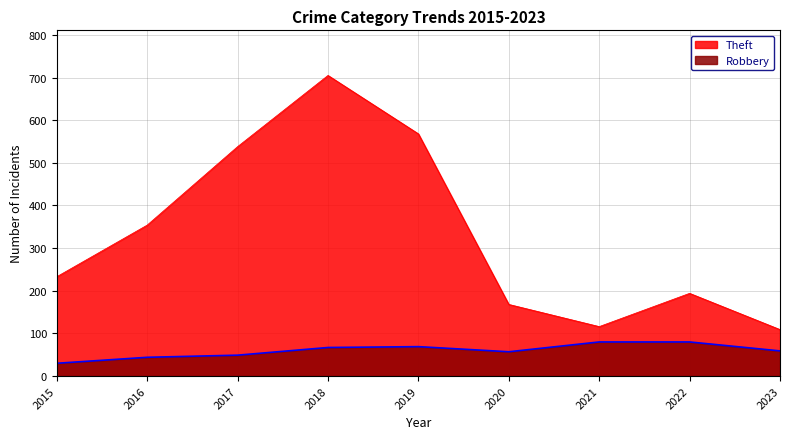

Which series has the widest spread of values?

Theft